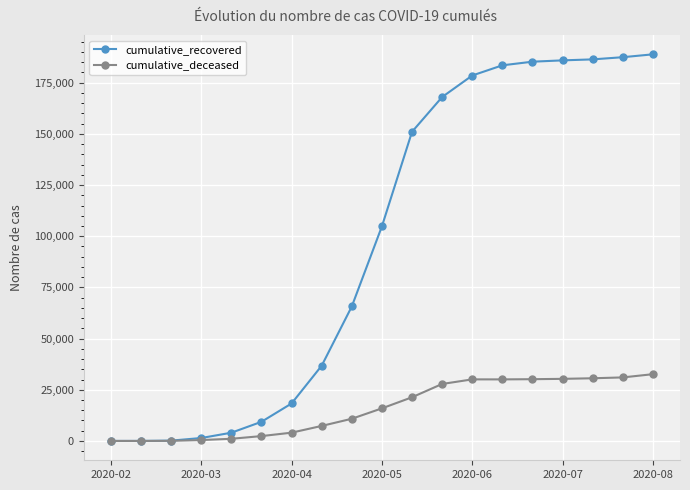

What are all the series names shown in the legend?

cumulative_recovered, cumulative_deceased